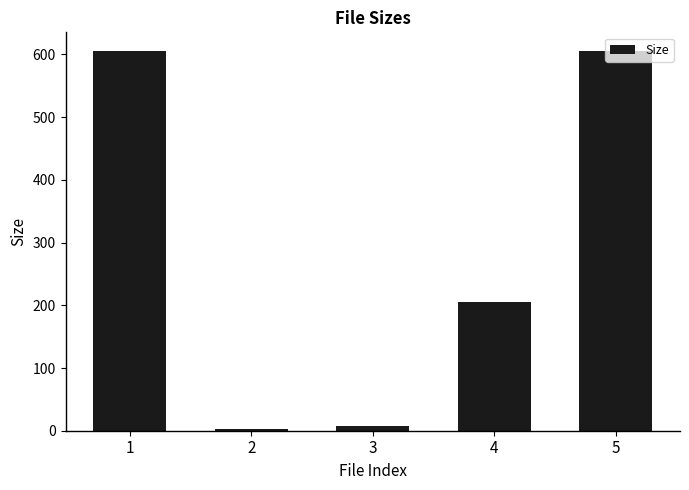

How many bars are there in total?

5